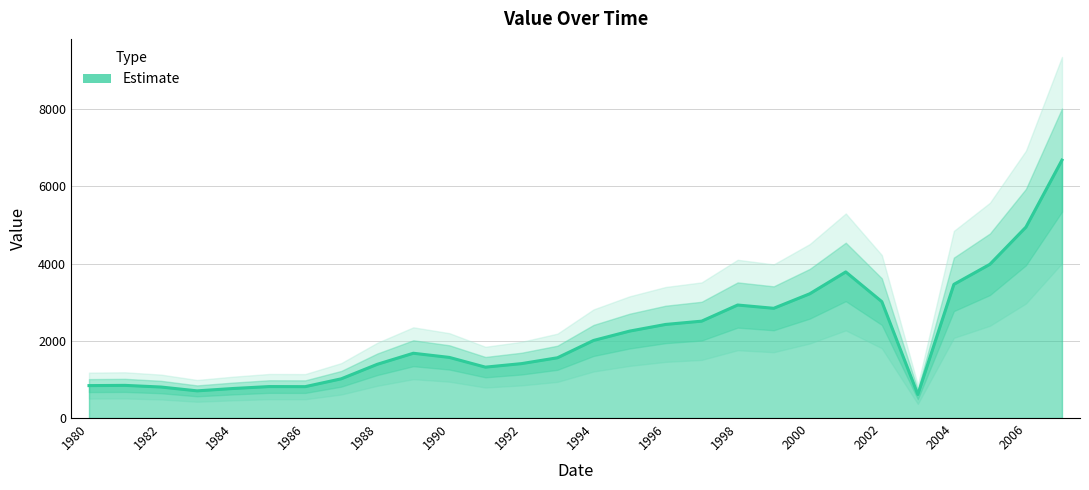

Reading left to right, extract all data points from this chart.

840	846	803	704	765	815	813	1016	1392	1678	1570	1318	1409	1561	2009	2251	2424	2509	2927	2842	3218	3784	3015	610	3462	3982	4945	6680